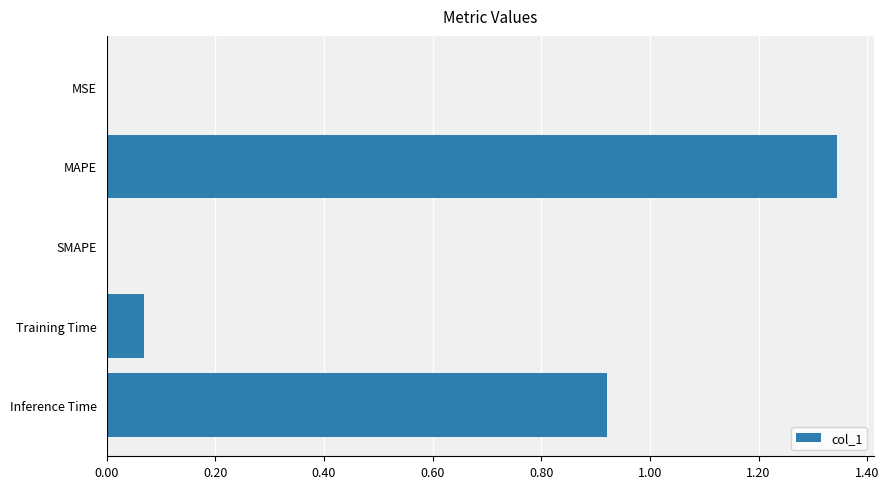

True or false: the data shows 0.4 at MAPE.

False